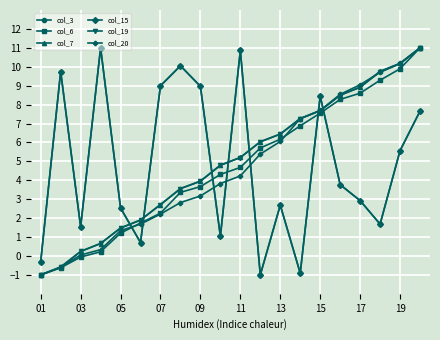

At which label does col_7 reach its minimum?

01